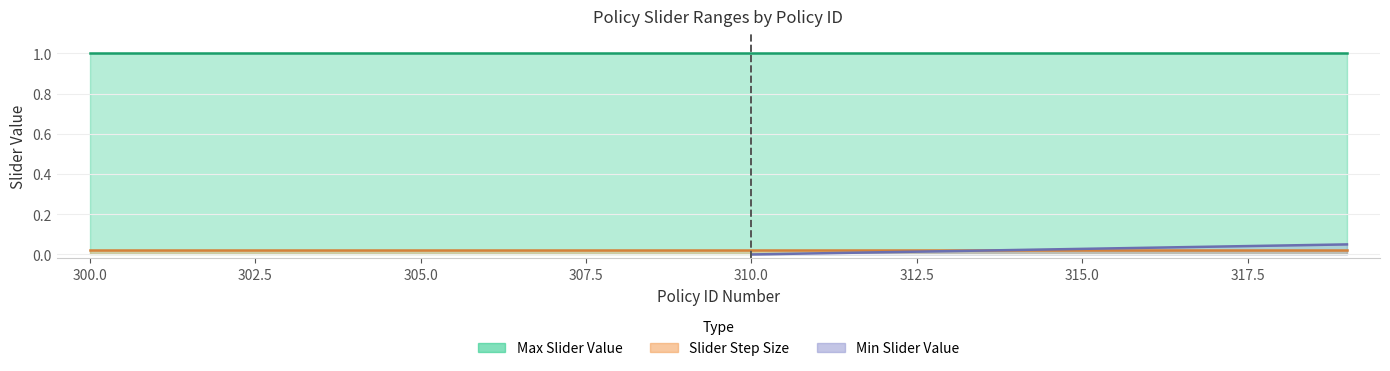

How many lines are shown in the chart?

3